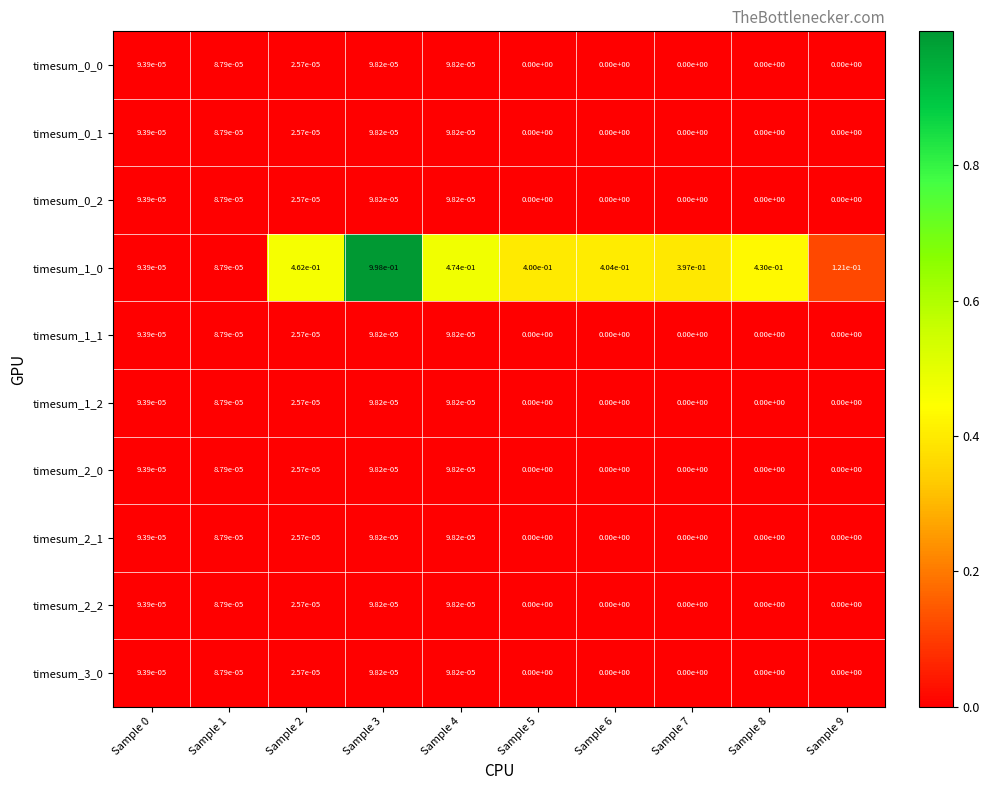

Is it true that timesum_3_0 equals 0.0 at Sample 2?

True